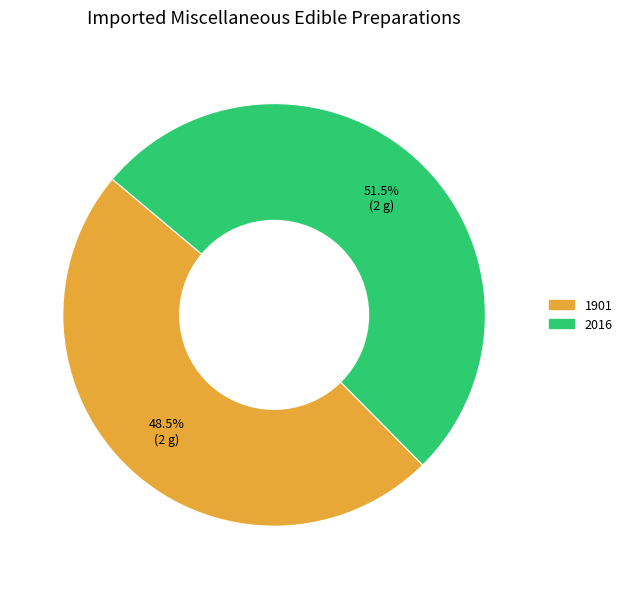

What is the smallest slice in the pie chart?

1901